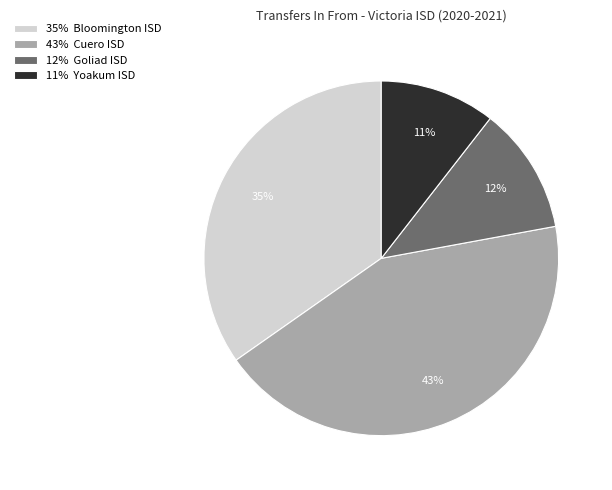

Approximately how many times larger is the value at 35% Bloomington ISD compared to 43% Cuero ISD?

0.8